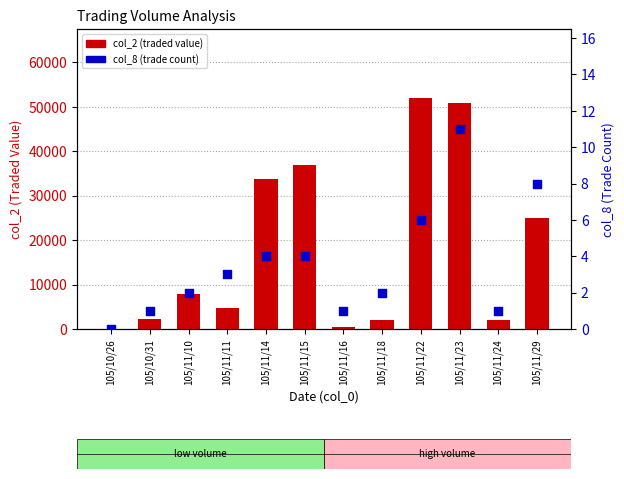

Which series has the largest total across all categories?

col_2 (traded value)